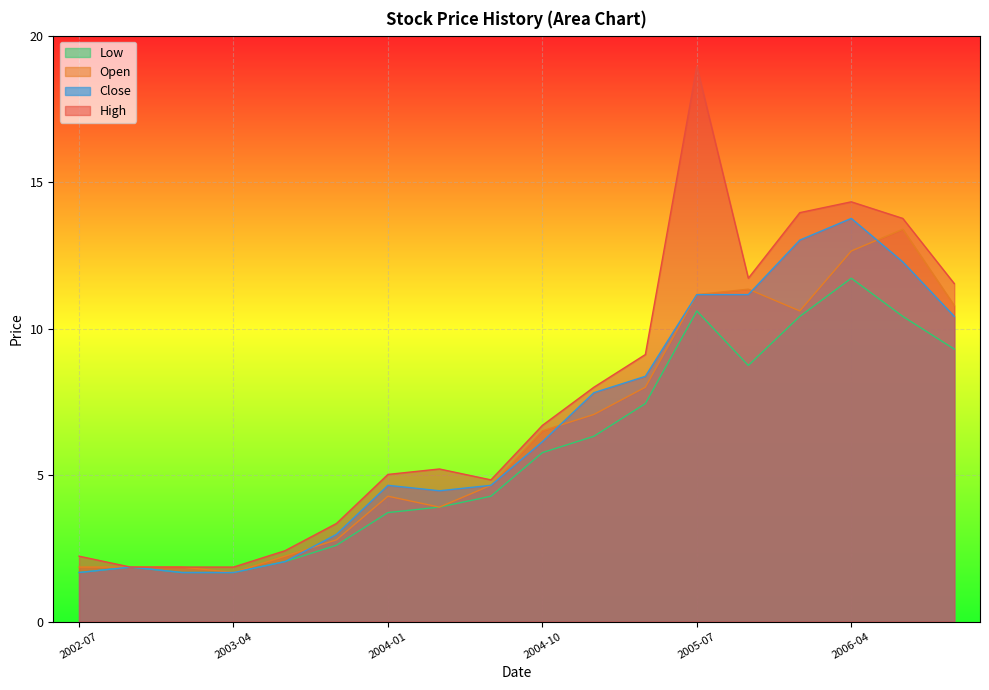

True or false: Close and High intersect in this chart.

False